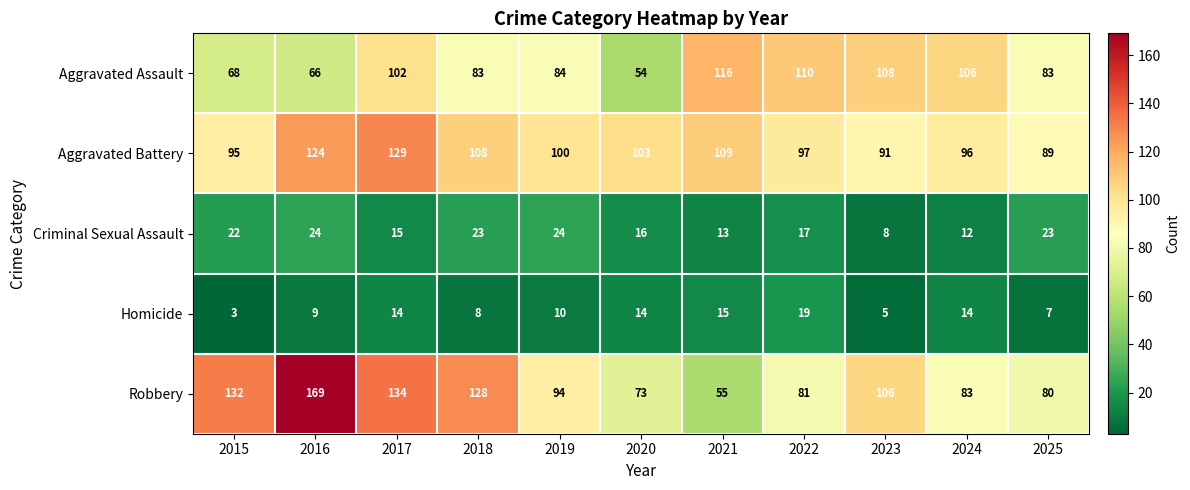

The Criminal Sexual Assault series shows 42 at 2019. True or false?

False